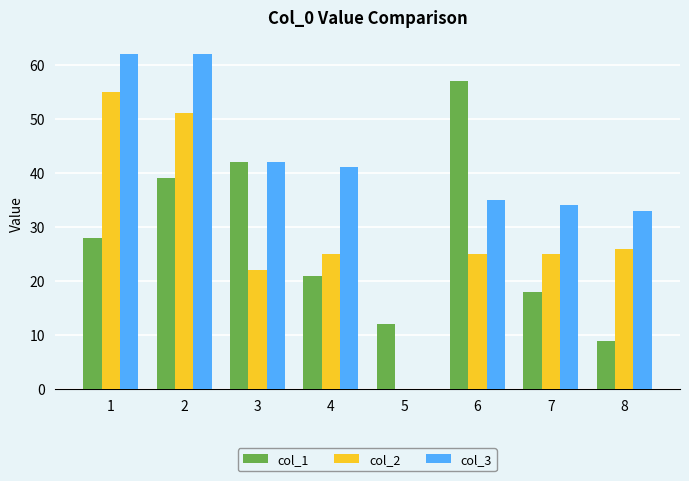

What is the spread (max minus min) of values at 2?

23